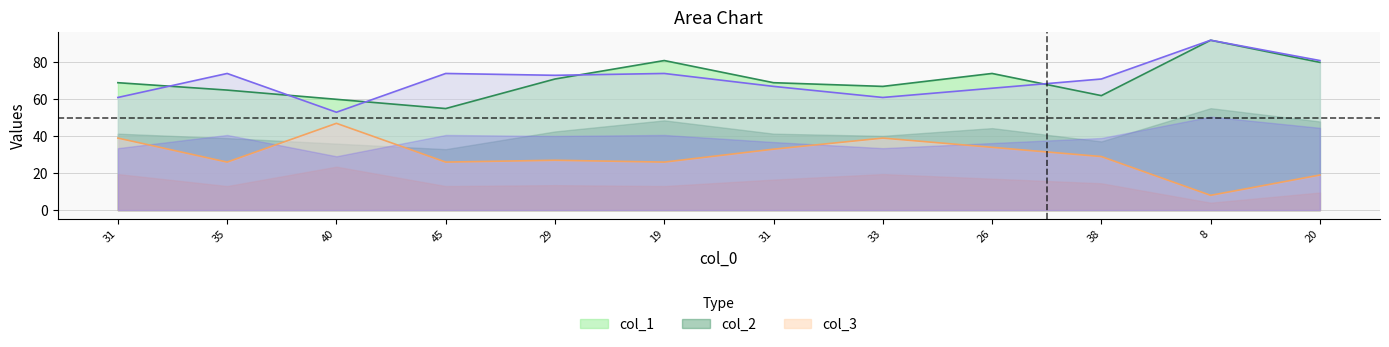

Which series has the largest range (max minus min)?

col_2